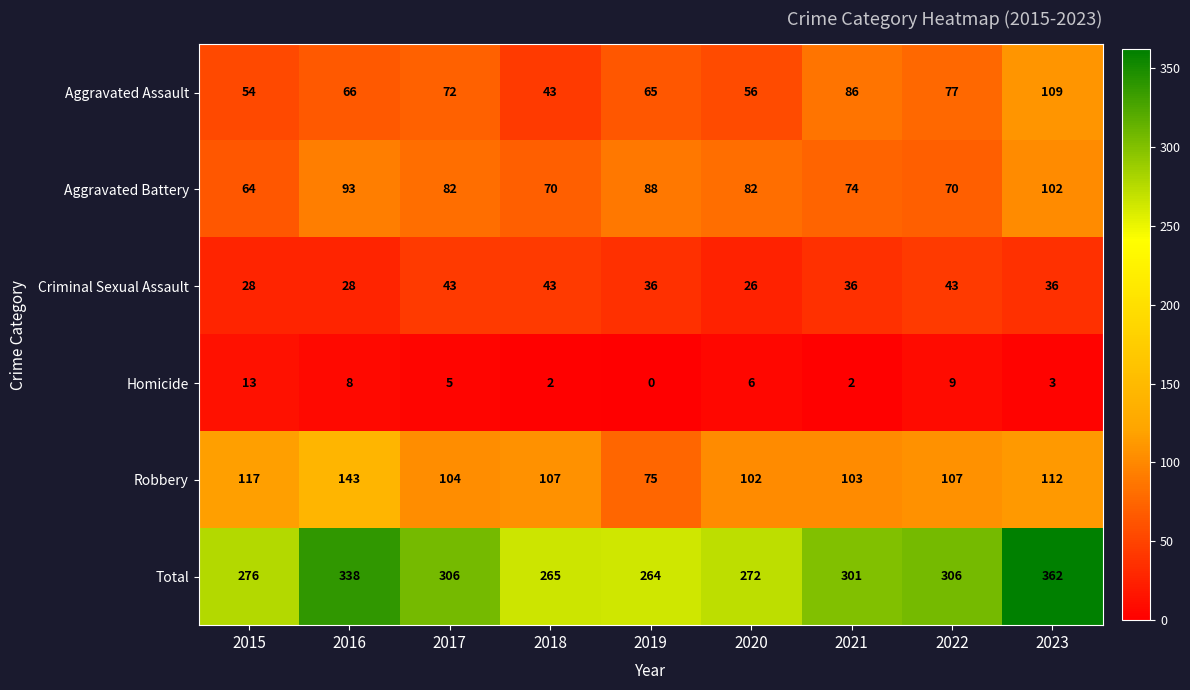

What is the sum of all Robbery values?

970